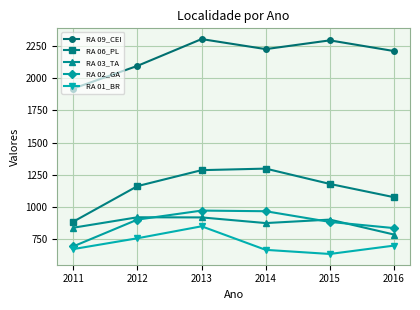

What is the lowest value of the RA 02_GA series?

694